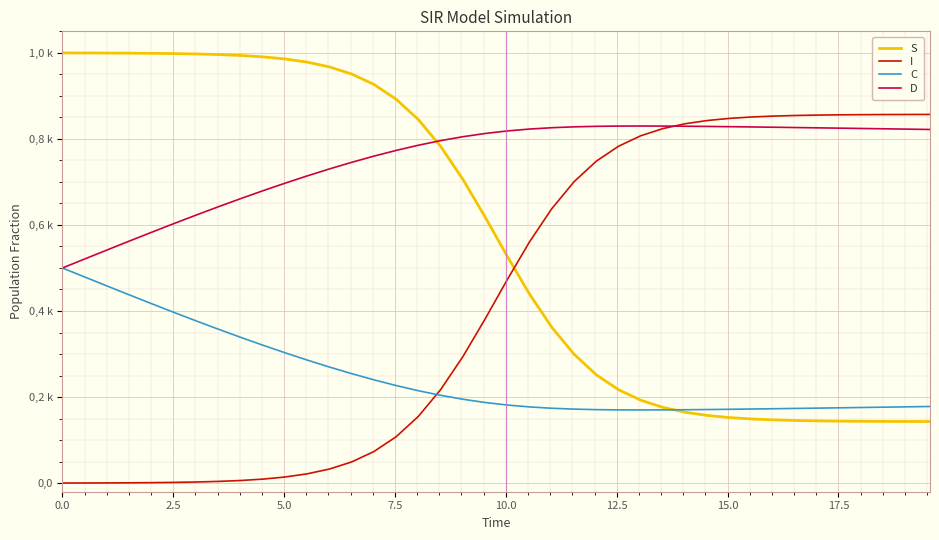

Reading left to right, extract all data points from this chart.

S: 1.0	1.0	1.0	1.0	1.0	1.0	1.0	1.0	1.0	1.0	1.0	1.0	1.0	1.0	0.9	0.9	0.8	0.8	0.7	0.6	0.5	0.4	0.4	0.3	0.3	0.2	0.2	0.2	0.2	0.2	0.2	0.1	0.1	0.1	0.1	0.1	0.1	0.1	0.1	0.1
I: 0.0	0.0	0.0	0.0	0.0	0.0	0.0	0.0	0.0	0.0	0.0	0.0	0.0	0.0	0.1	0.1	0.2	0.2	0.3	0.4	0.5	0.6	0.6	0.7	0.7	0.8	0.8	0.8	0.8	0.8	0.8	0.9	0.9	0.9	0.9	0.9	0.9	0.9	0.9	0.9
C: 0.5	0.5	0.5	0.4	0.4	0.4	0.4	0.4	0.3	0.3	0.3	0.3	0.3	0.3	0.2	0.2	0.2	0.2	0.2	0.2	0.2	0.2	0.2	0.2	0.2	0.2	0.2	0.2	0.2	0.2	0.2	0.2	0.2	0.2	0.2	0.2	0.2	0.2	0.2	0.2
D: 0.5	0.5	0.5	0.6	0.6	0.6	0.6	0.6	0.7	0.7	0.7	0.7	0.7	0.7	0.8	0.8	0.8	0.8	0.8	0.8	0.8	0.8	0.8	0.8	0.8	0.8	0.8	0.8	0.8	0.8	0.8	0.8	0.8	0.8	0.8	0.8	0.8	0.8	0.8	0.8